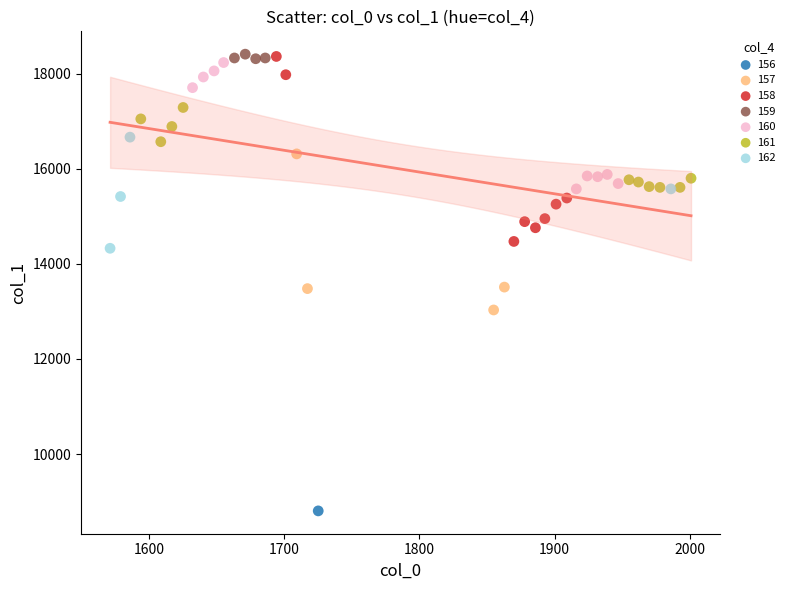

What are all the series names shown in the legend?

156, 157, 158, 159, 160, 161, 162